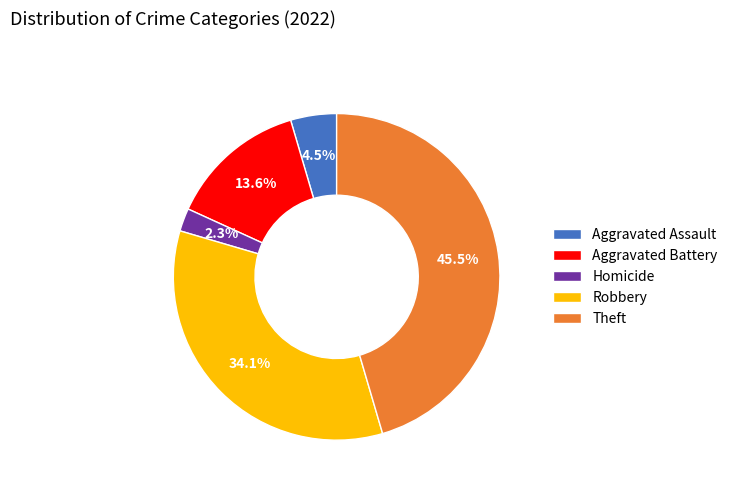

What is the ratio of the value at Aggravated Assault to the value at Homicide?

2.0